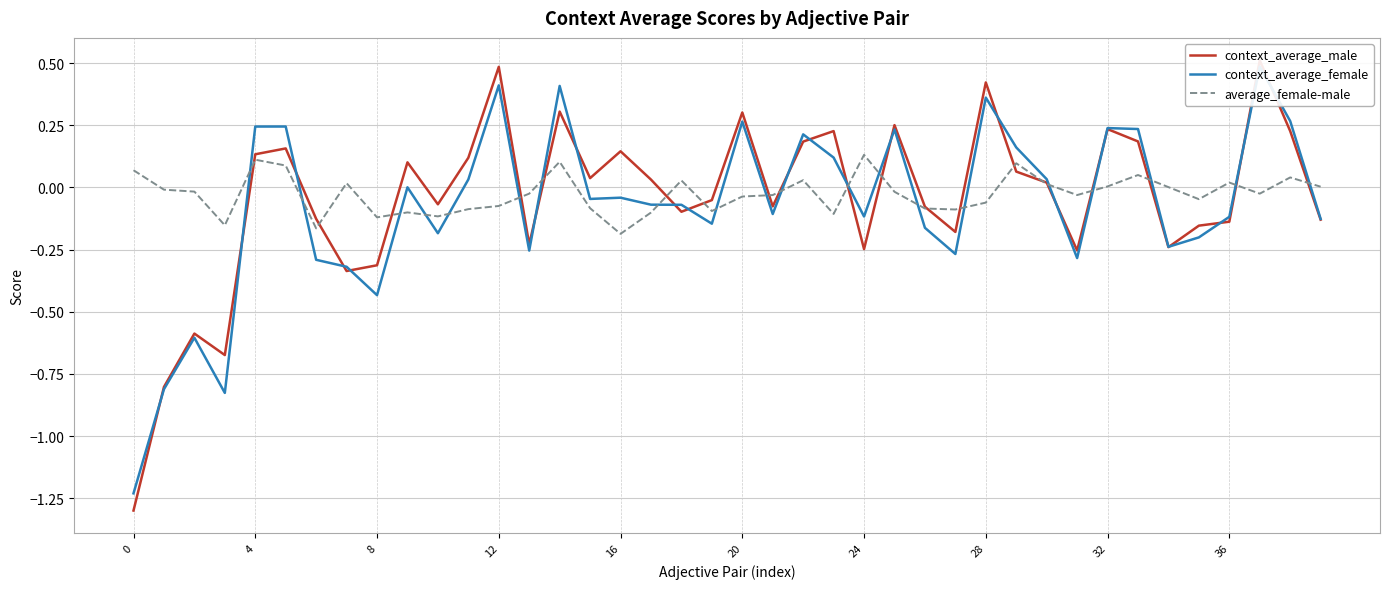

In context_average_female, how many points are higher than both neighbors (excluding endpoints)?

12